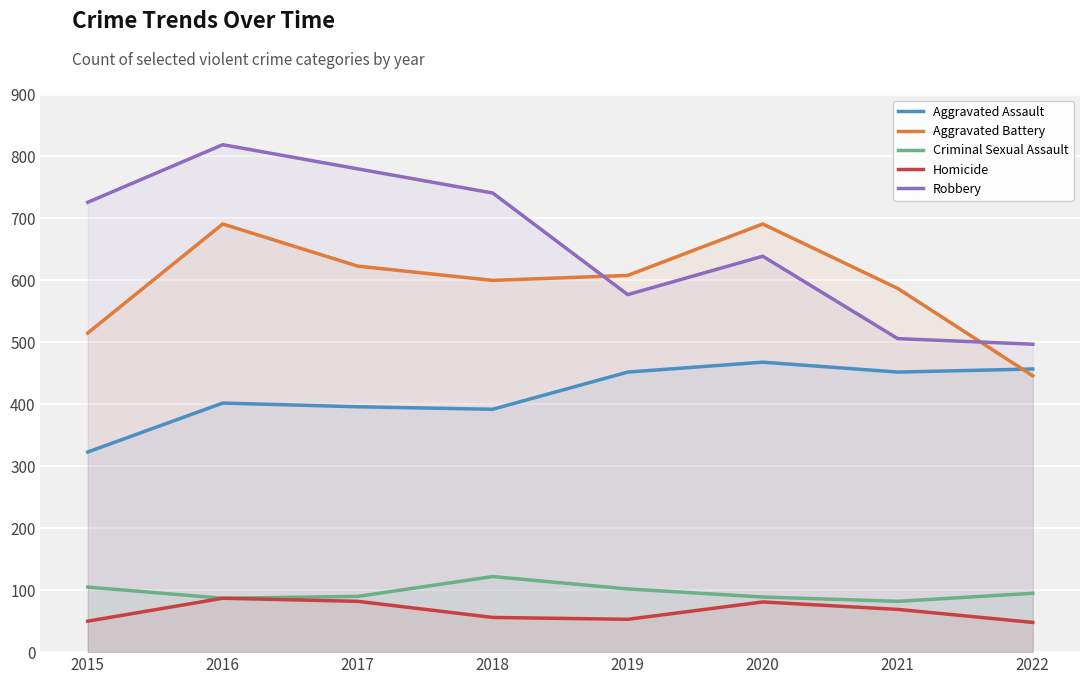

How many values in the Robbery series exceed 726?

3